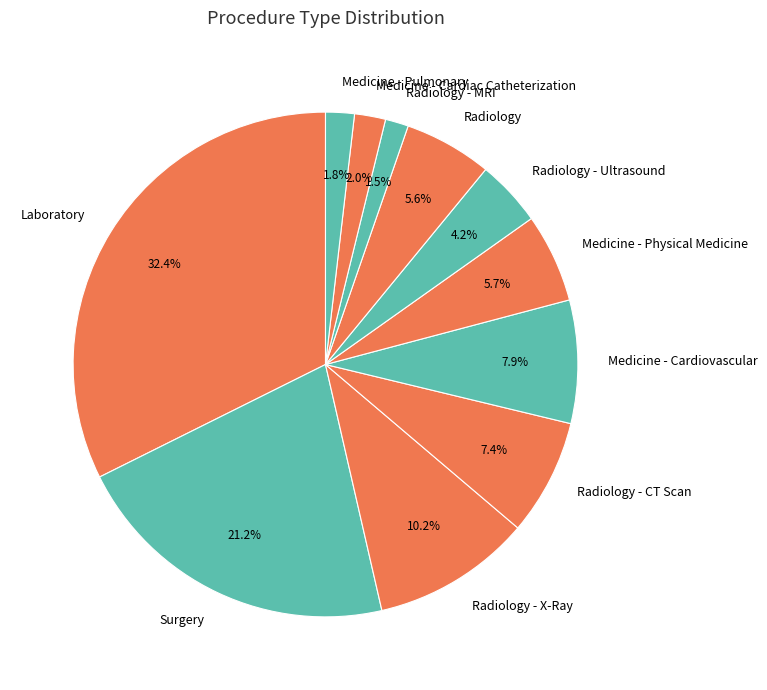

Does Medicine - Cardiac Catheterization represent more than half of the total?

No